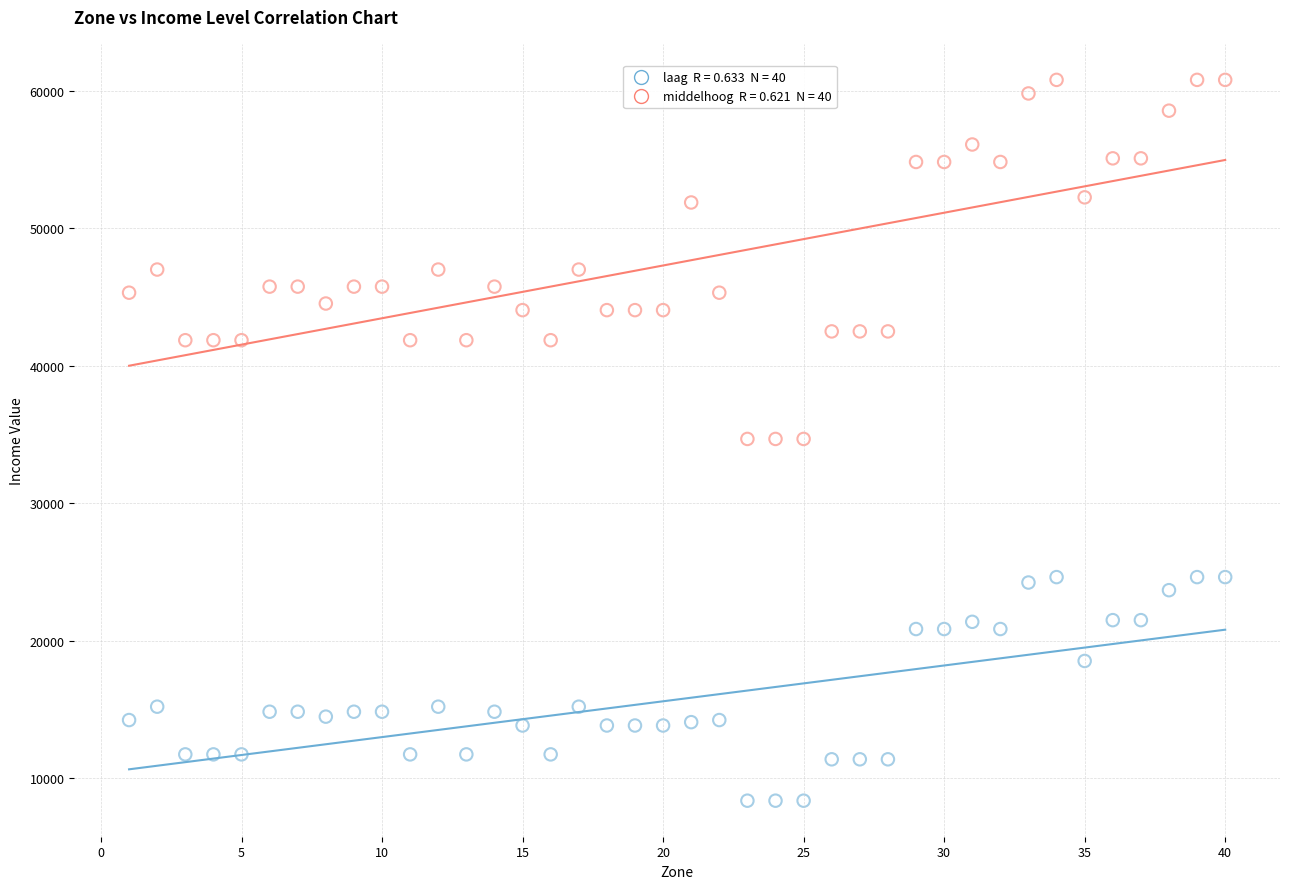

Across all data points, what is the range of X values (max minus min)?

39.0